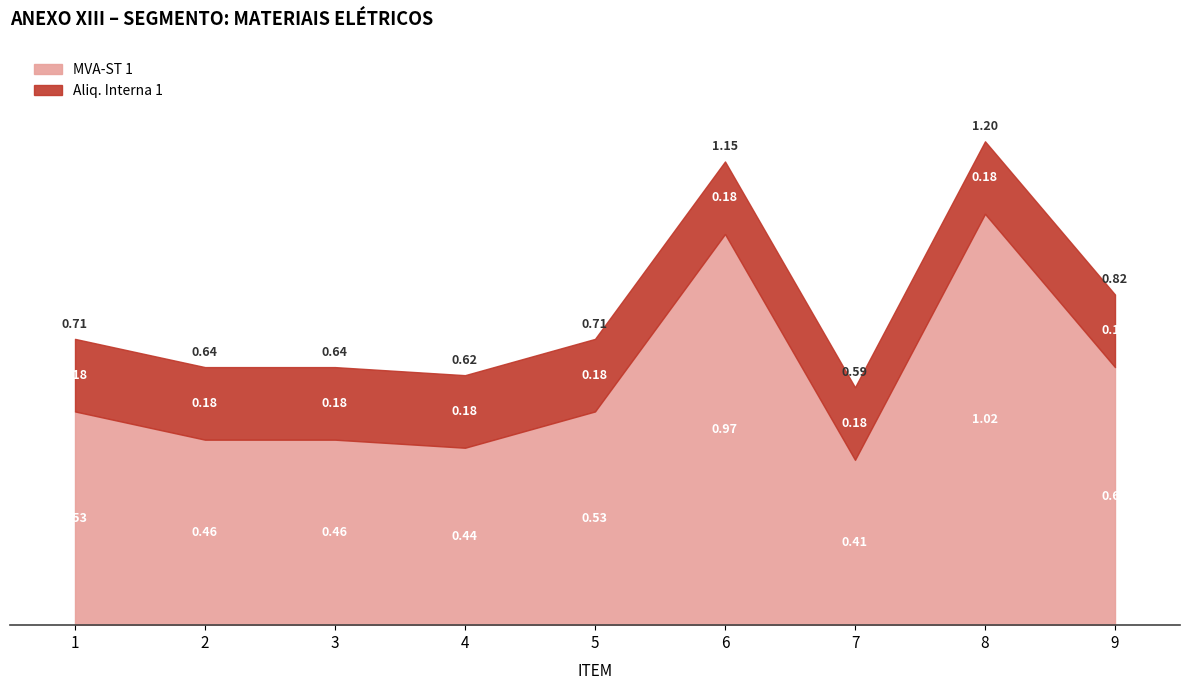

Rank the series by their maximum value, from lowest to highest.

Aliq. Interna 1, MVA-ST 1